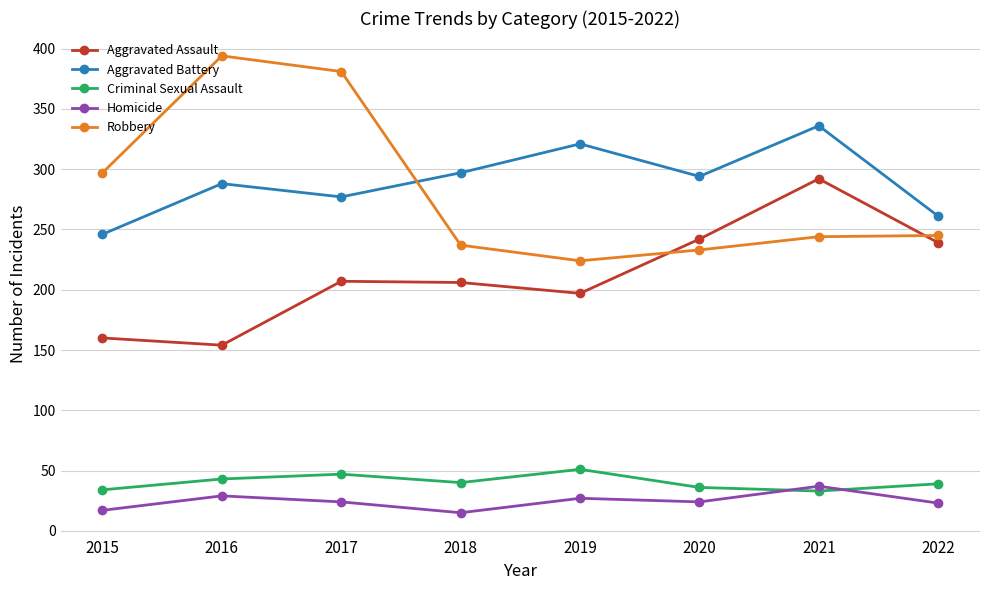

What value does the Aggravated Assault series have at 2022?

239